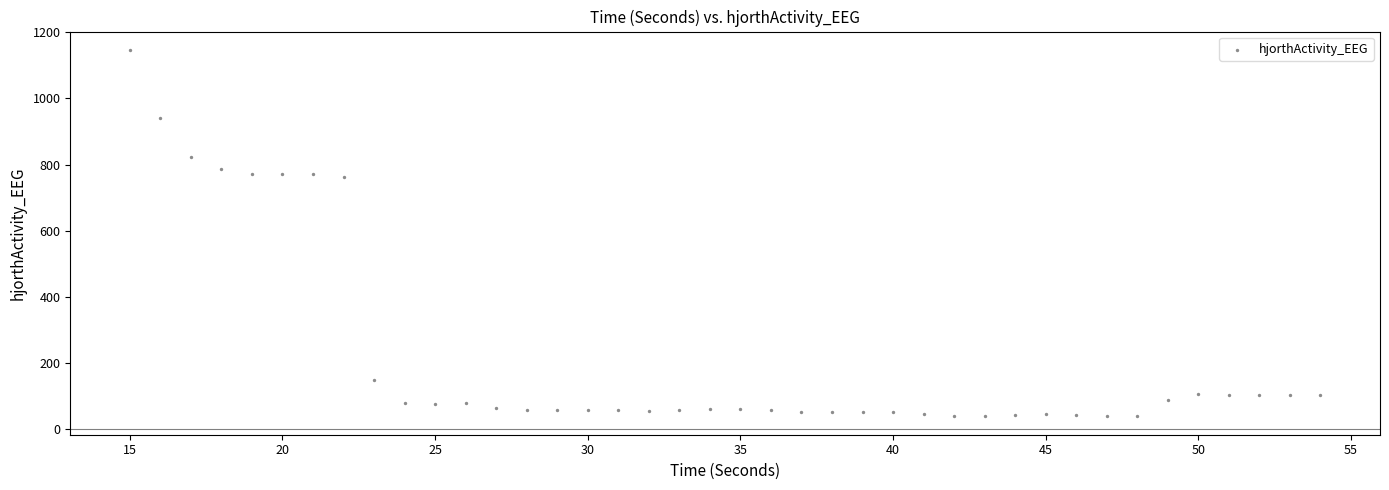

What is the range of Y values (max minus min)?

1108.6